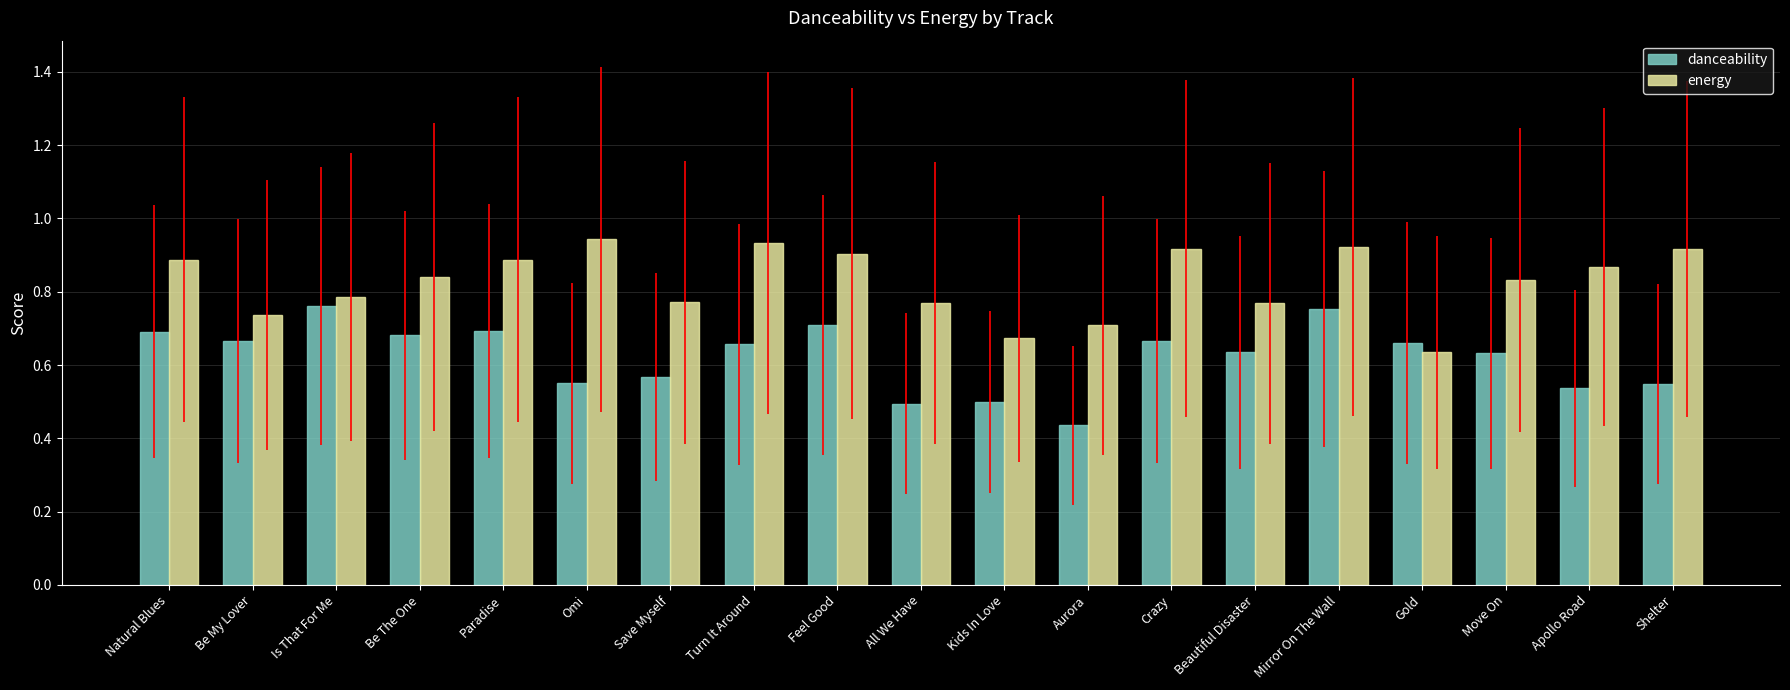

What is the total value across all series at Shelter?

1.5